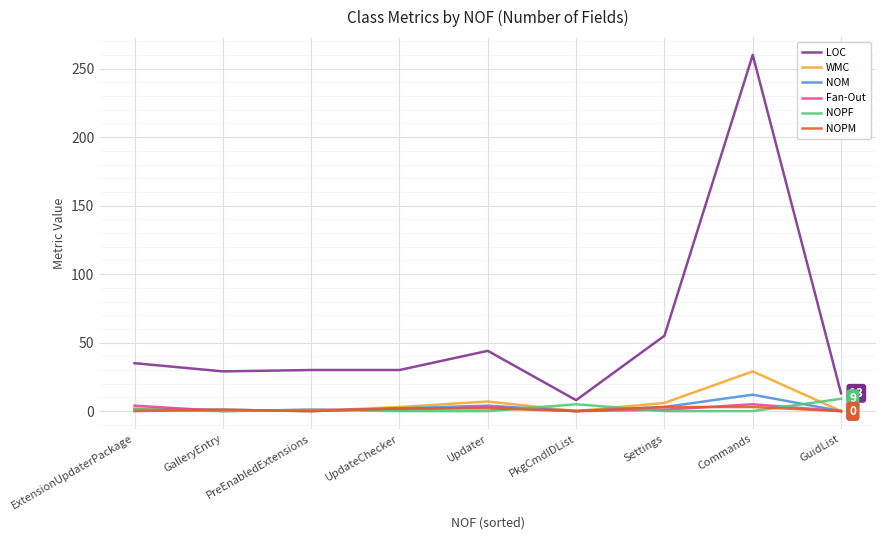

What is the maximum value shown in the chart?

260